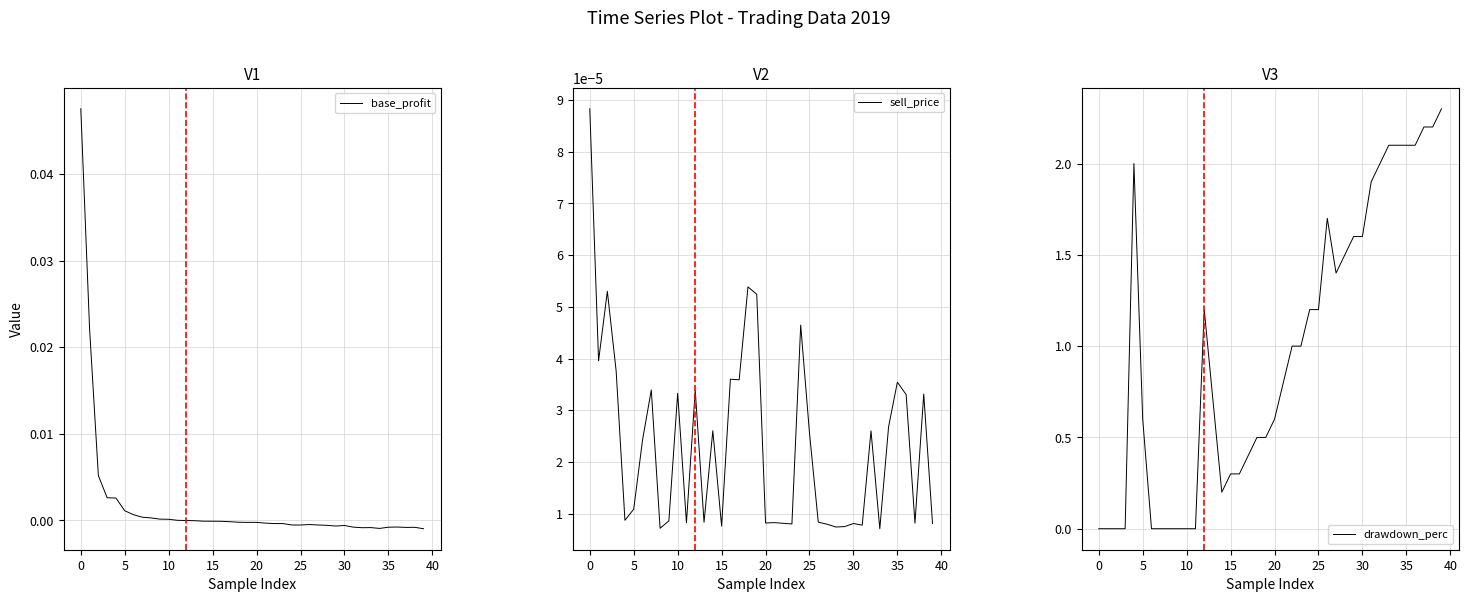

True or false: drawdown_perc has more than 2 points higher than both neighbors.

True